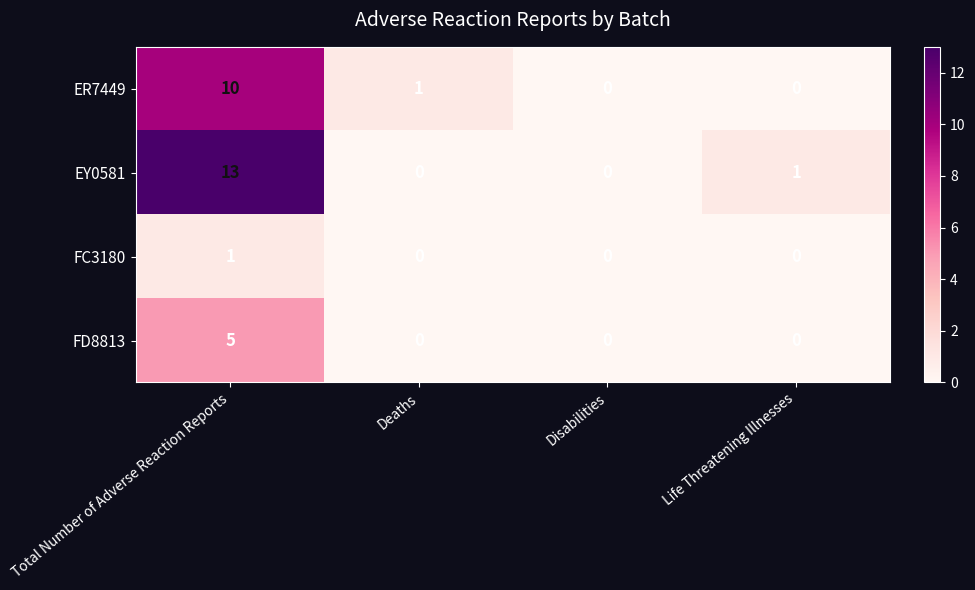

True or false: FD8813 has a value of 0 at Deaths.

True